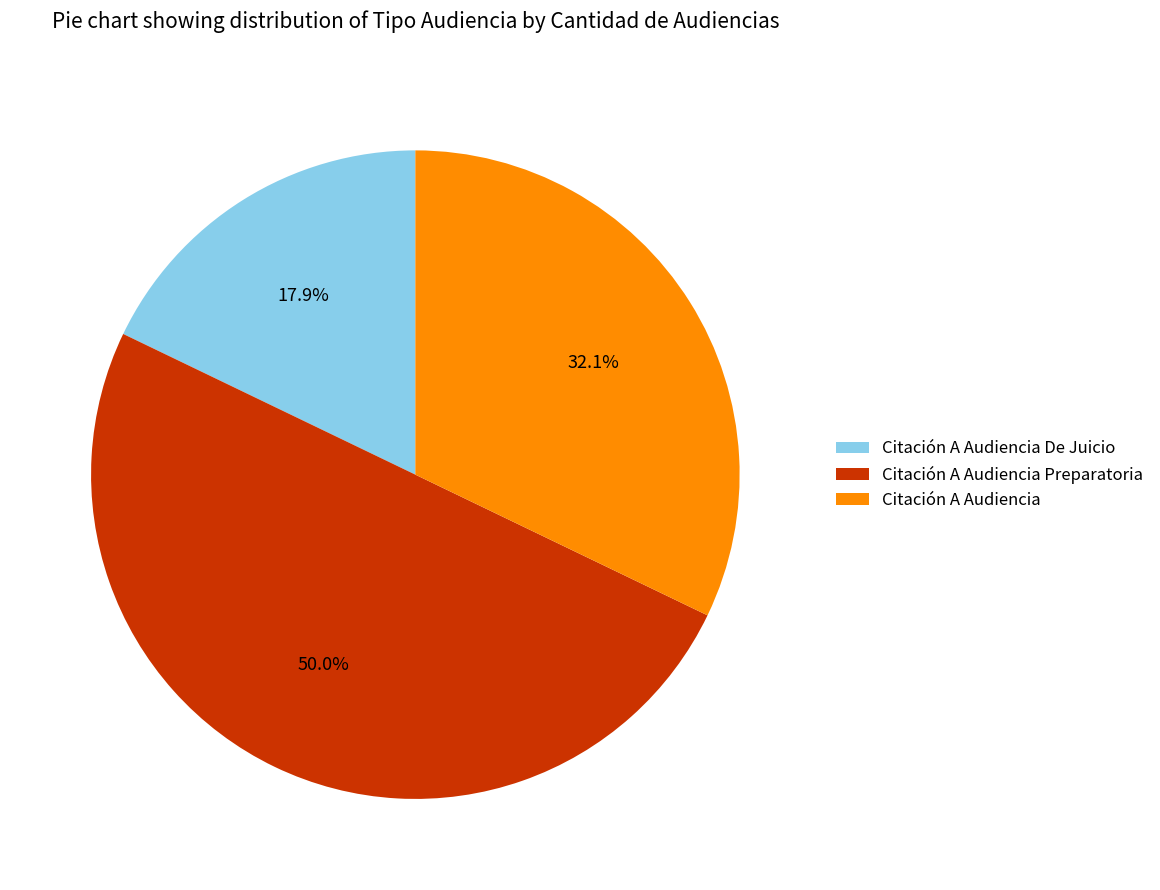

To the nearest percent, what is the average slice percentage?

33%